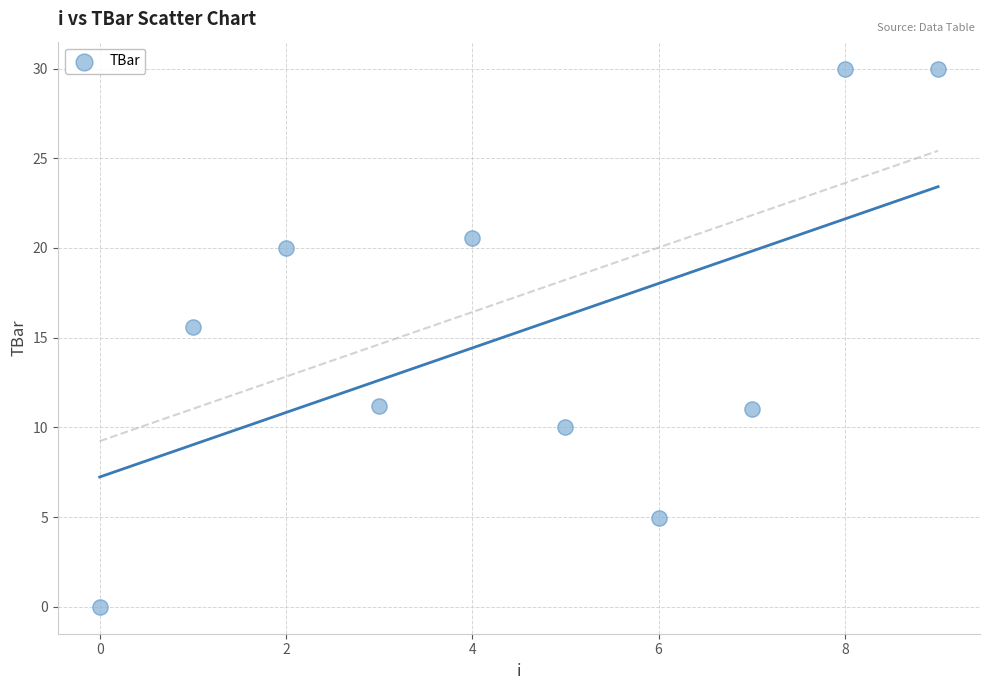

What is the range of Y values (max minus min)?

30.0